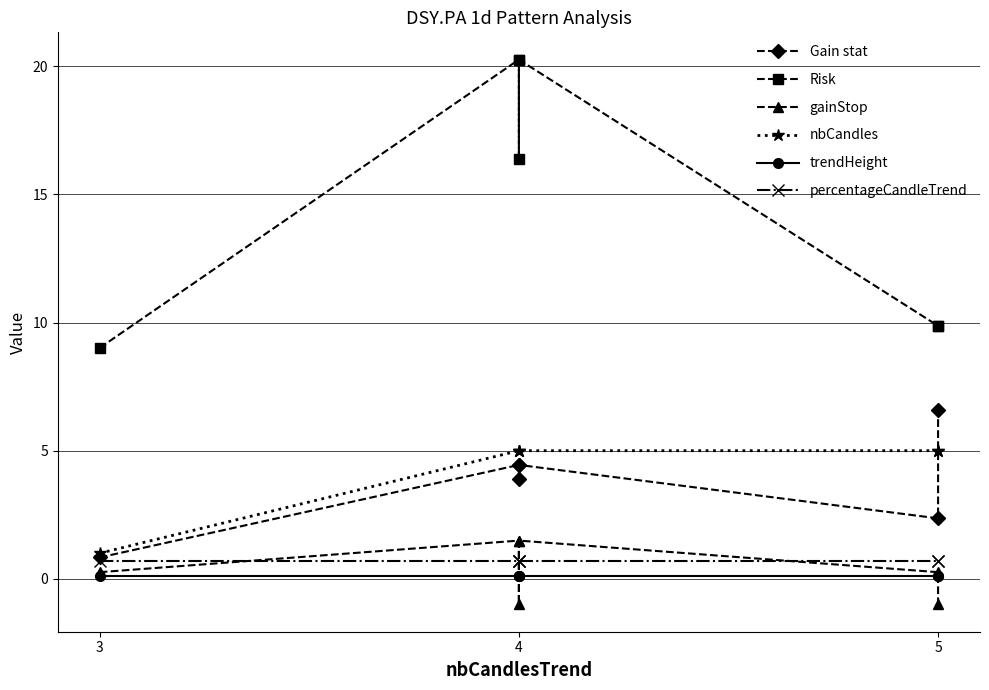

The nbCandles series shows 1.2 at 4. True or false?

False